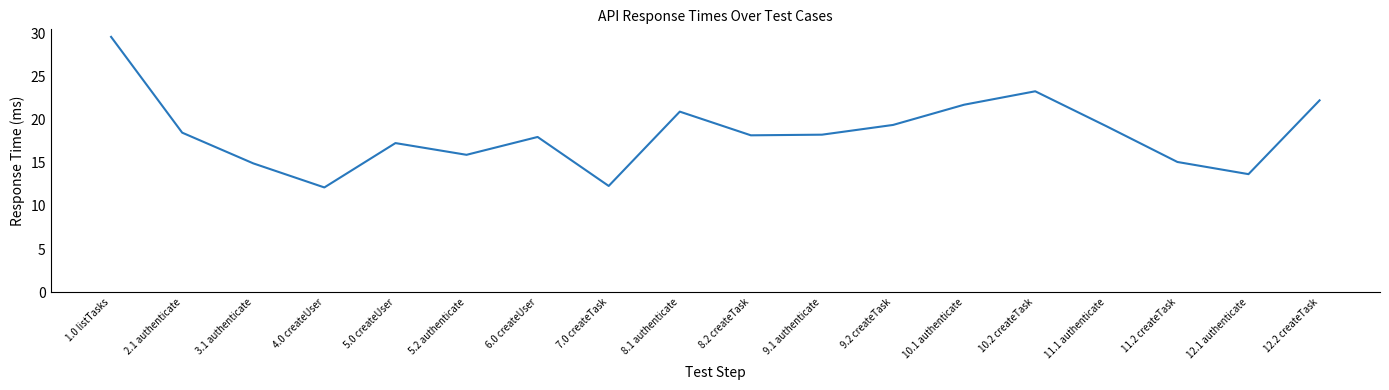

Which category has the highest value across all series?

1.0 listTasks